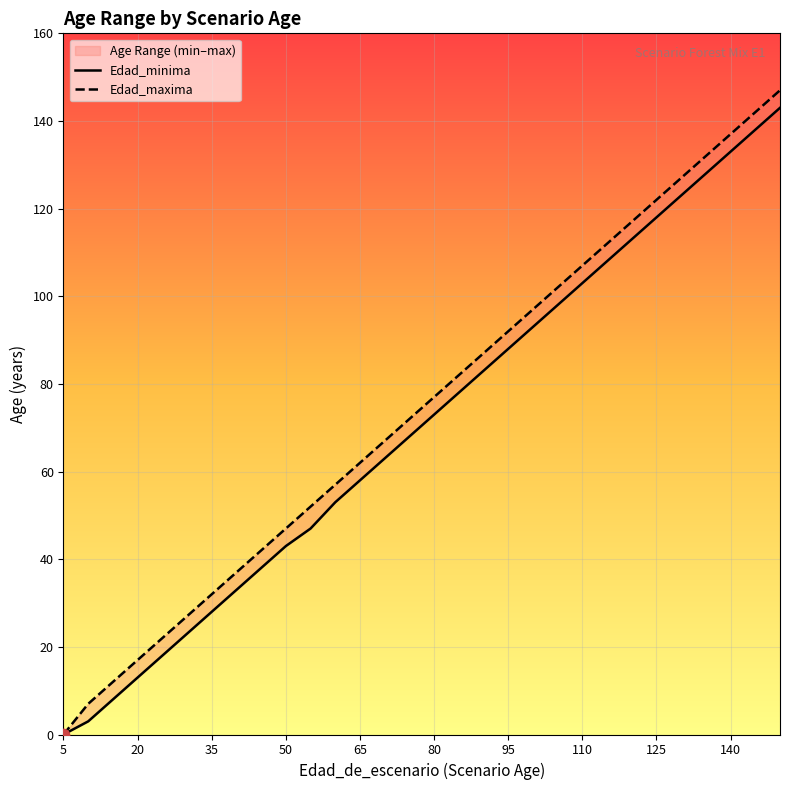

What are all the series names shown in the legend?

Edad_minima, Edad_maxima